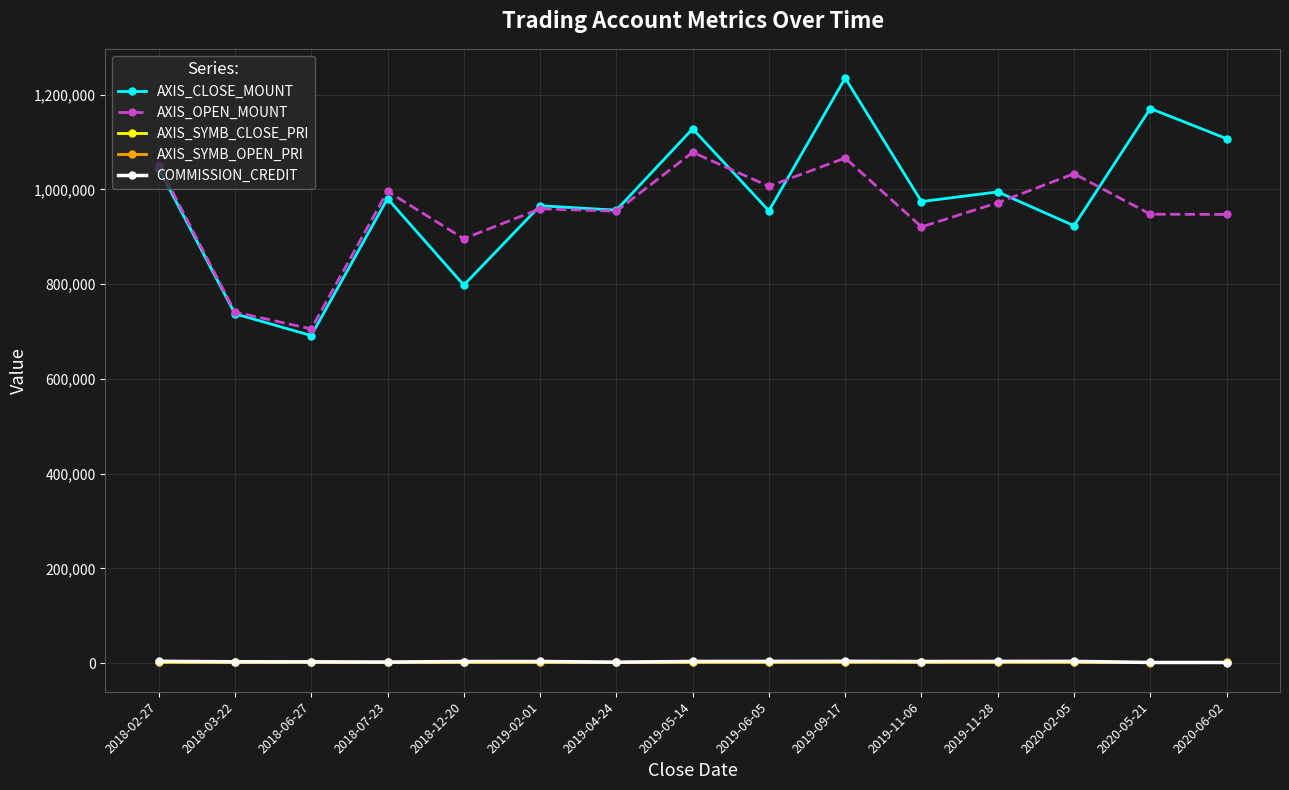

What value does the COMMISSION_CREDIT series have at 2018-02-27, to the nearest 10?

3630